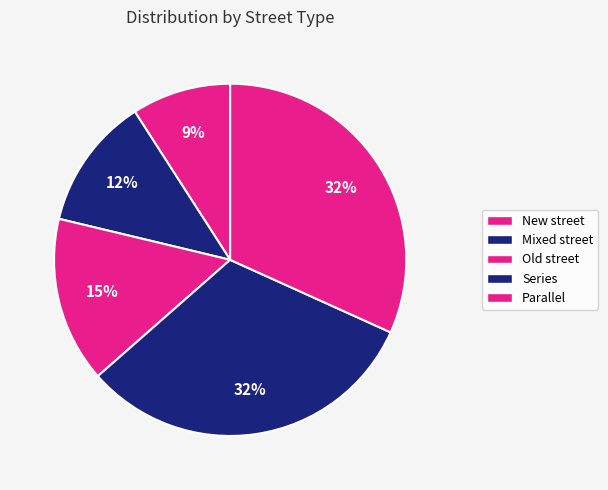

To the nearest percent, what is the difference between the New street and Parallel slice percentages?

23%